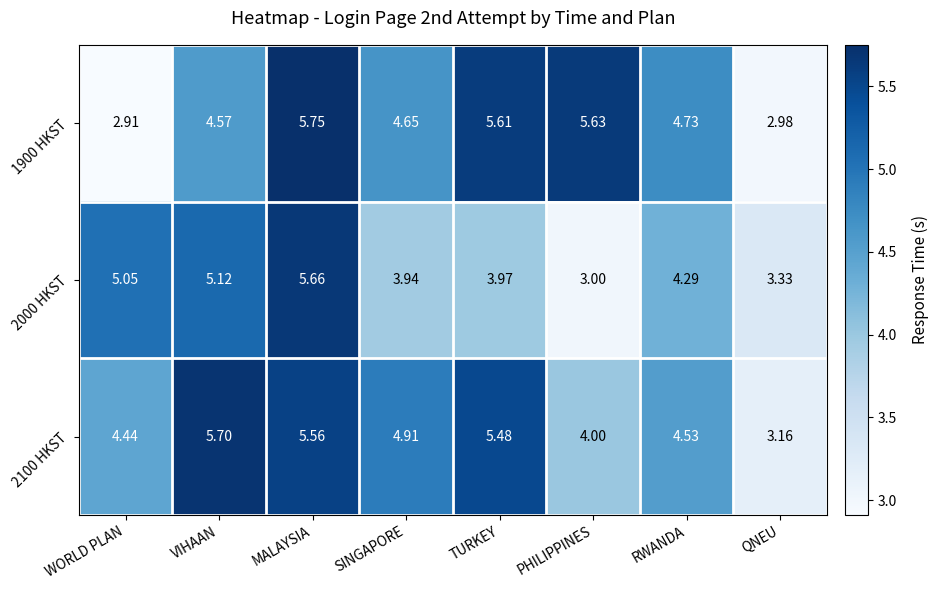

Where is 1900 HKST nearest to the value 4?

VIHAAN